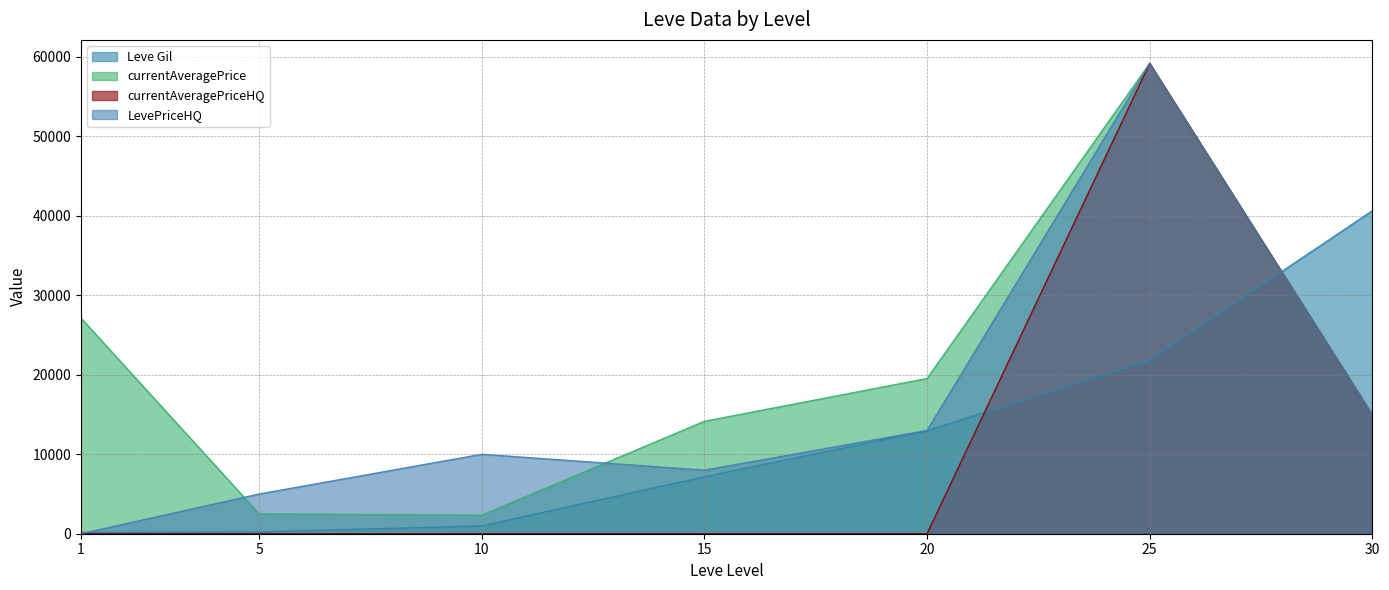

True or false: Leve Gil has more than 0 interior local peaks.

False